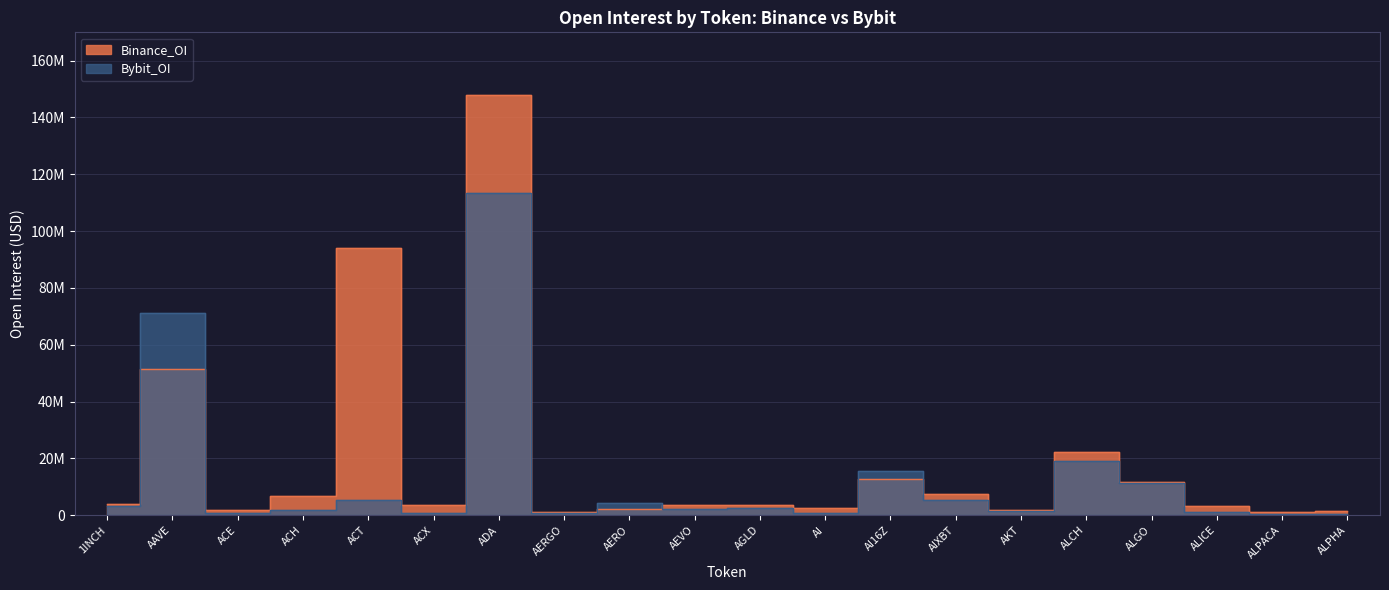

True or false: Bybit_OI and Binance_OI cross at least once.

True